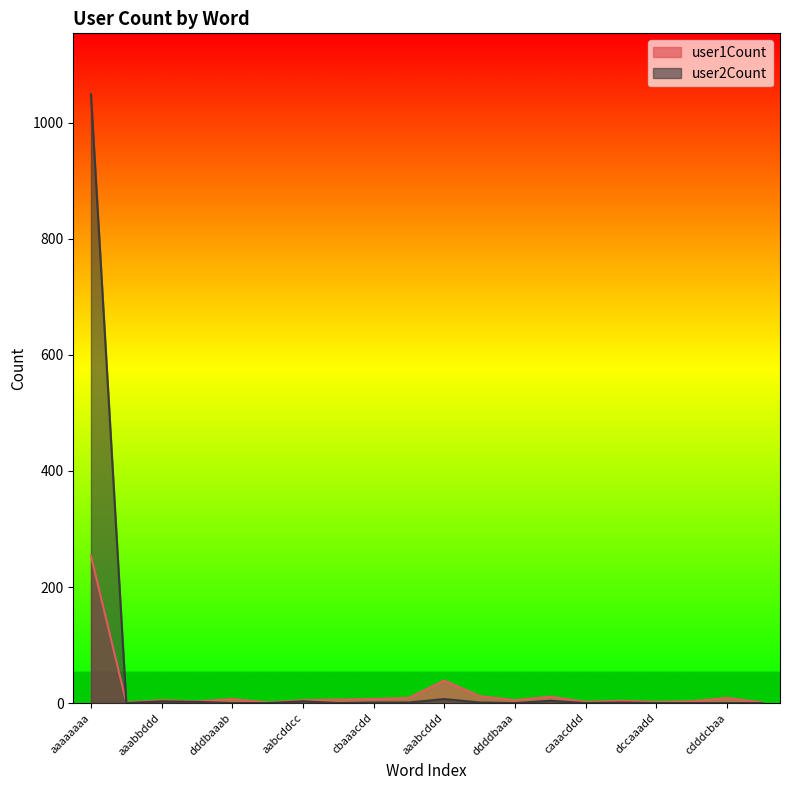

Where is user2Count nearest to the value 524?

aaabcddd